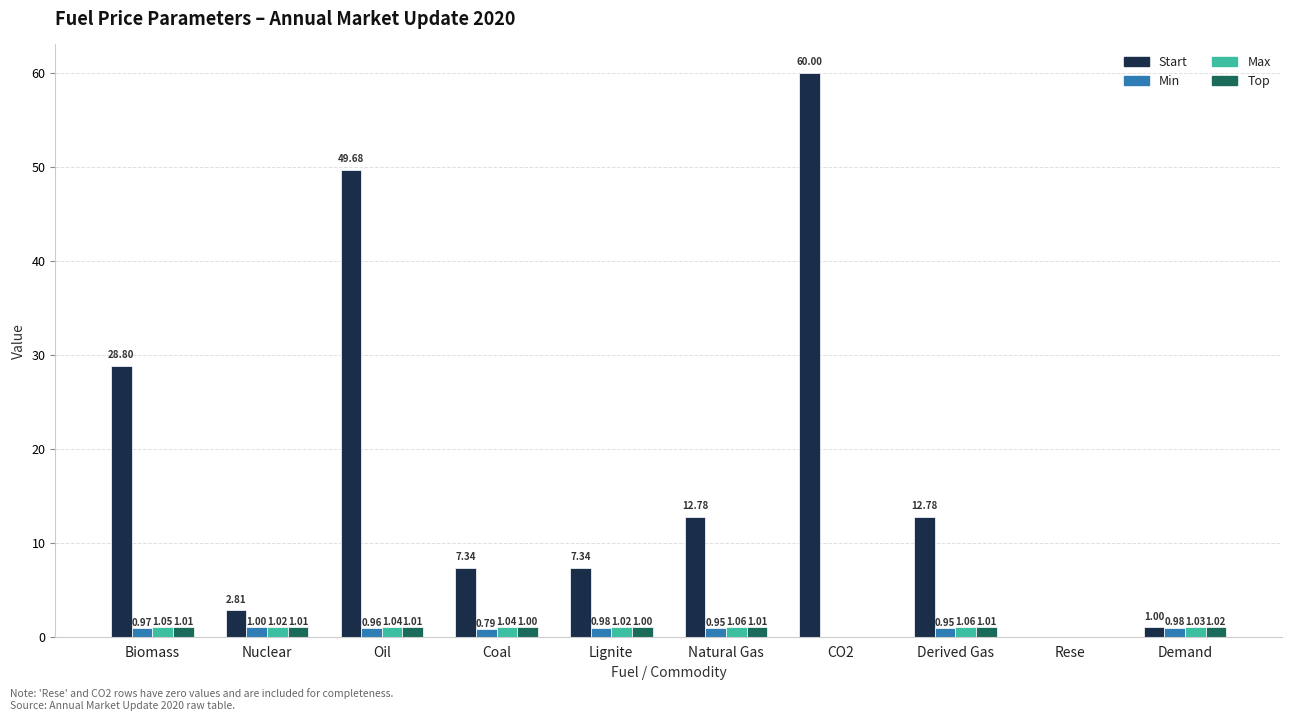

What is the sum of all Top values?

8.1